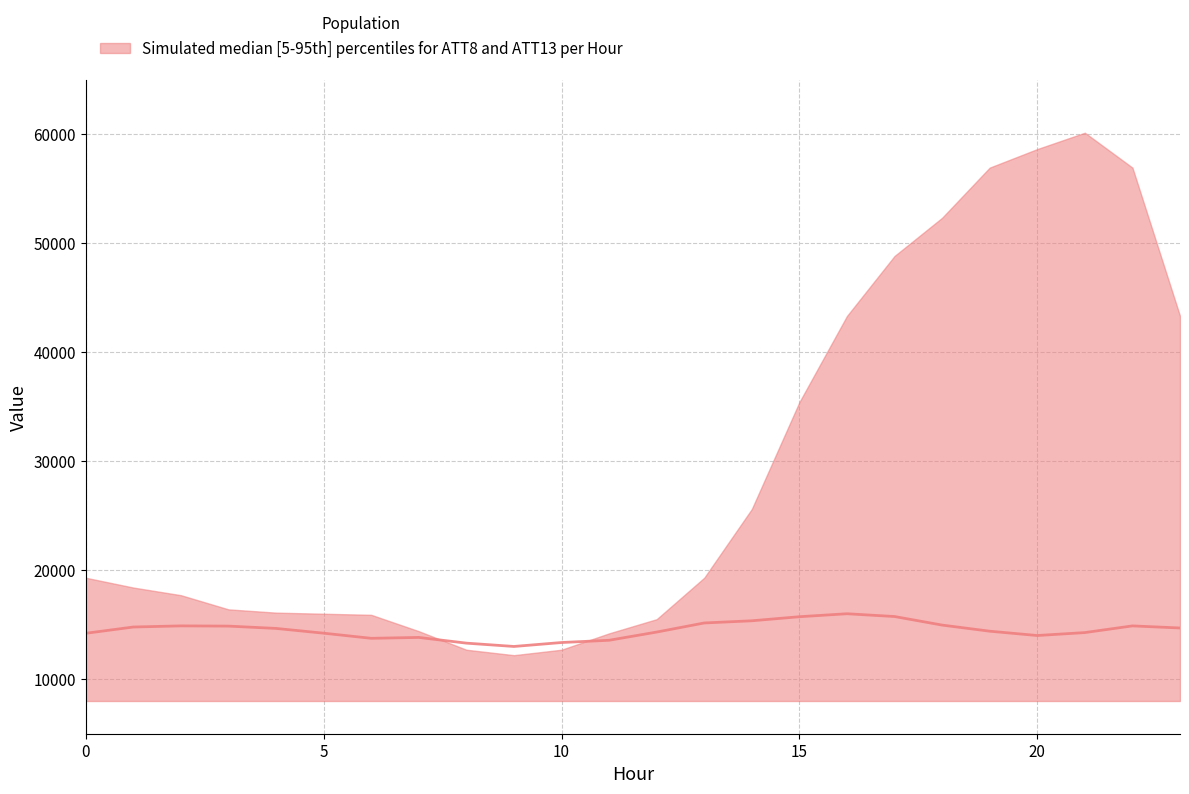

Which category has the lowest value across all series?

9